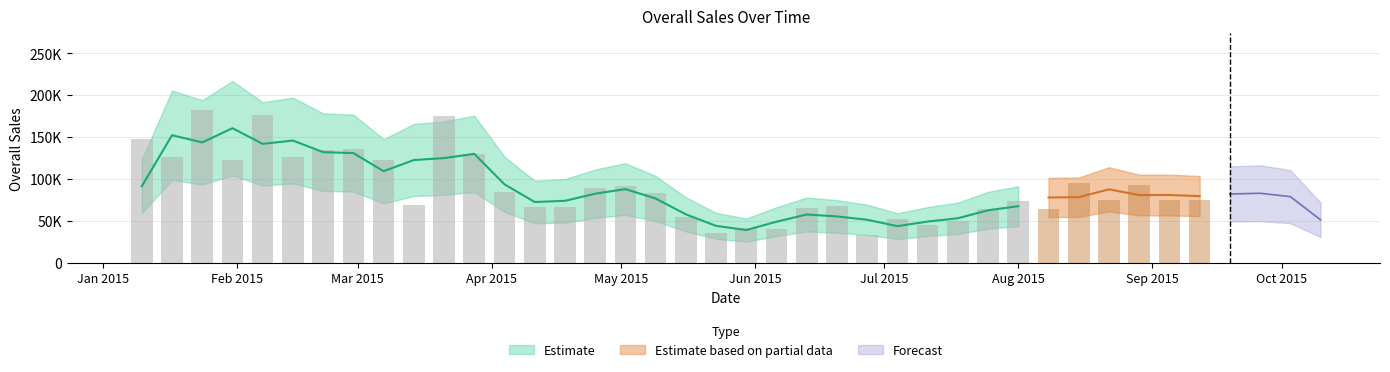

The chart shows a value of 105076.9 at 10/10/2015. True or false?

False